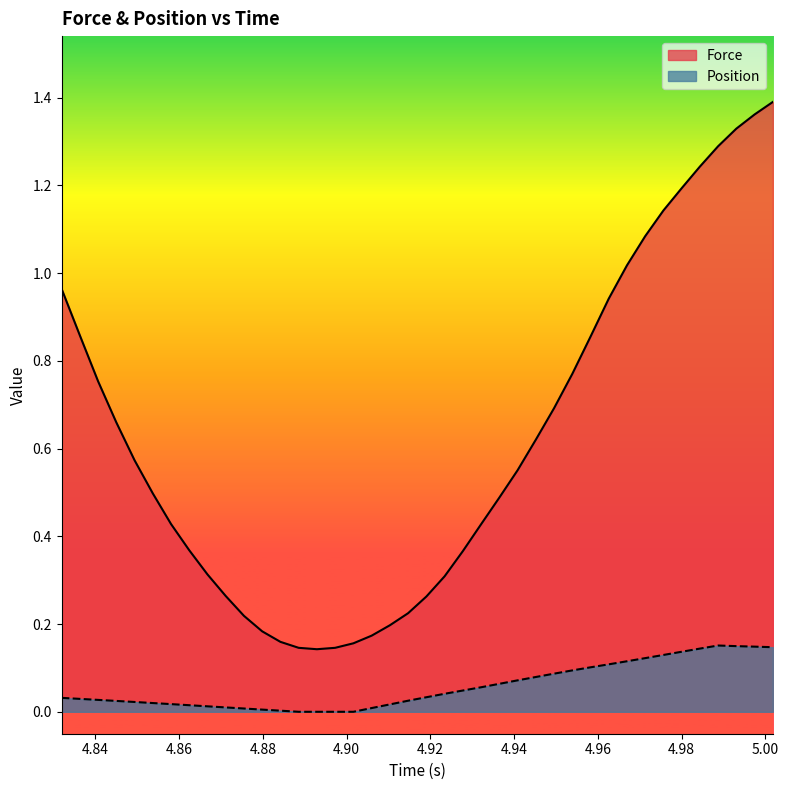

What is the difference between the maximum and minimum values in the Force series?

1.2